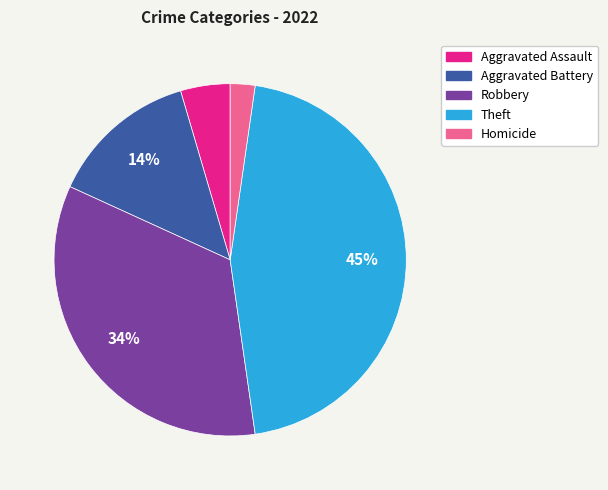

Between Homicide and Aggravated Battery, which is larger?

Aggravated Battery